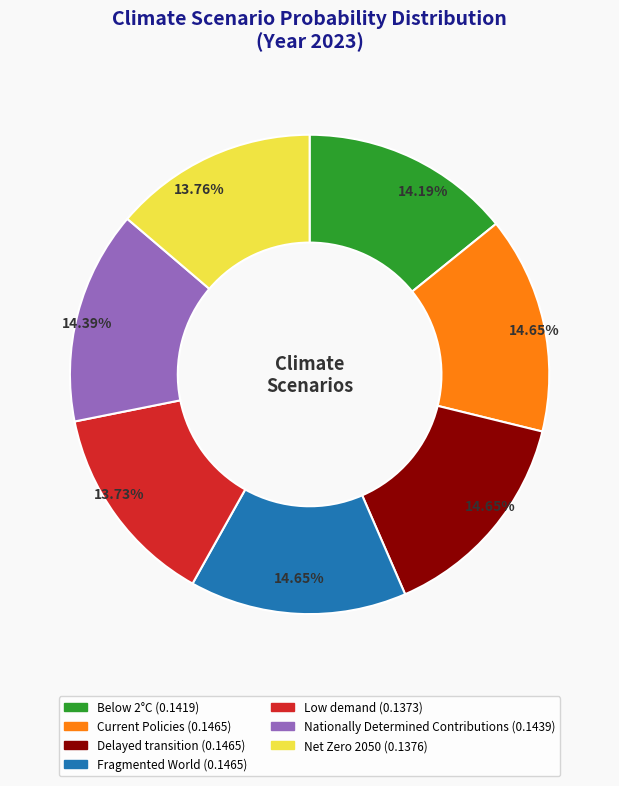

To the nearest percent, what is the average slice percentage?

14%